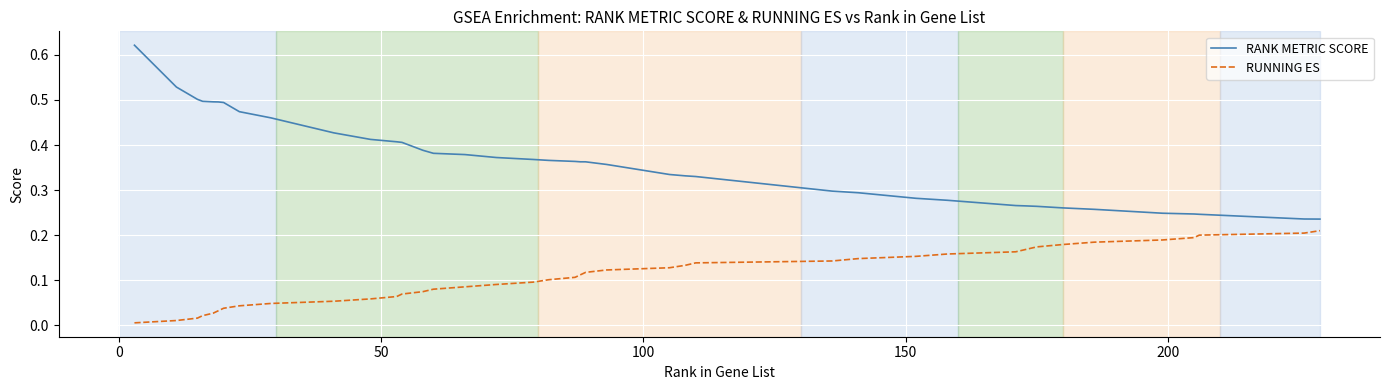

Which series has the widest spread of values?

RANK METRIC SCORE